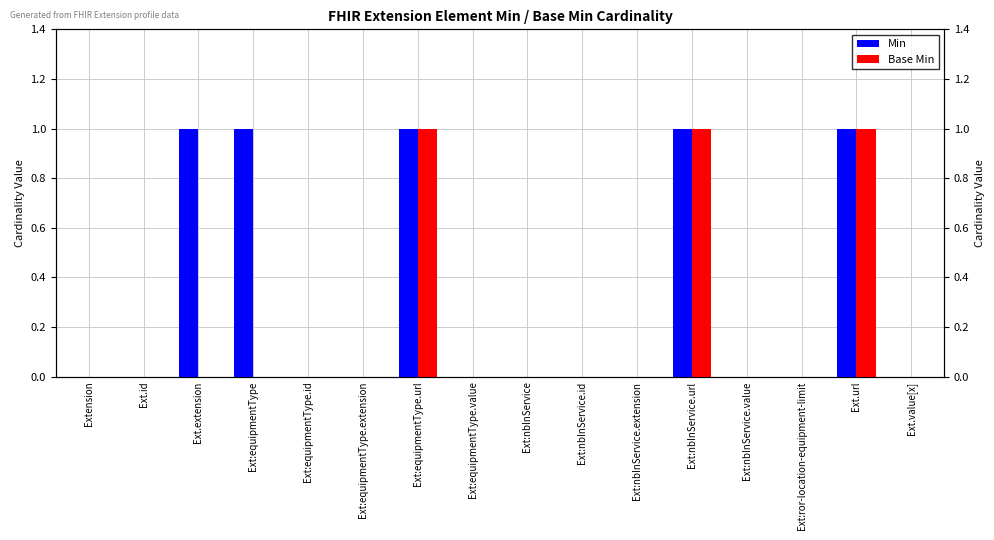

True or false: Min has a value of 1 at Ext.url.

True